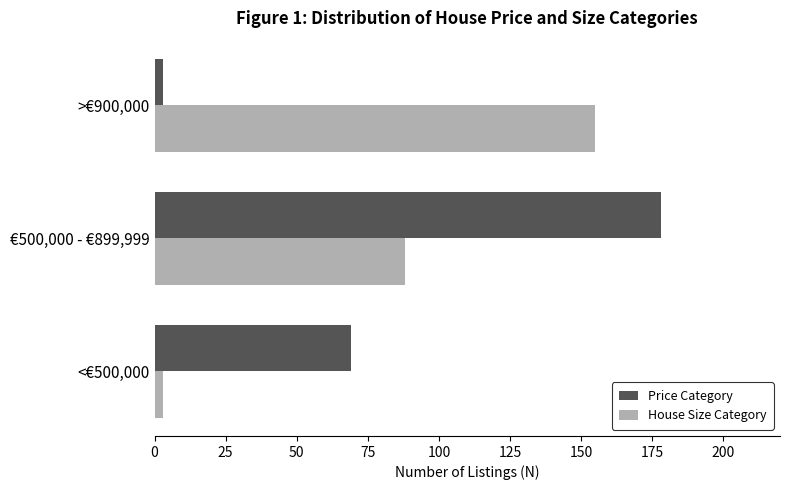

Where is House Size Category nearest to the value 79?

€500,000 - €899,999